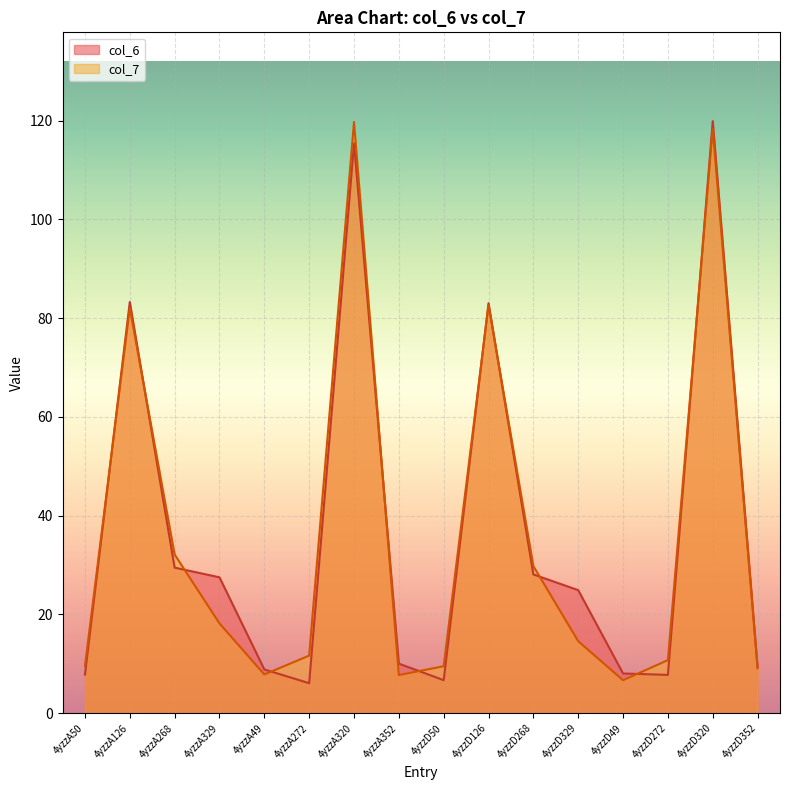

How many lines are shown in the chart?

2